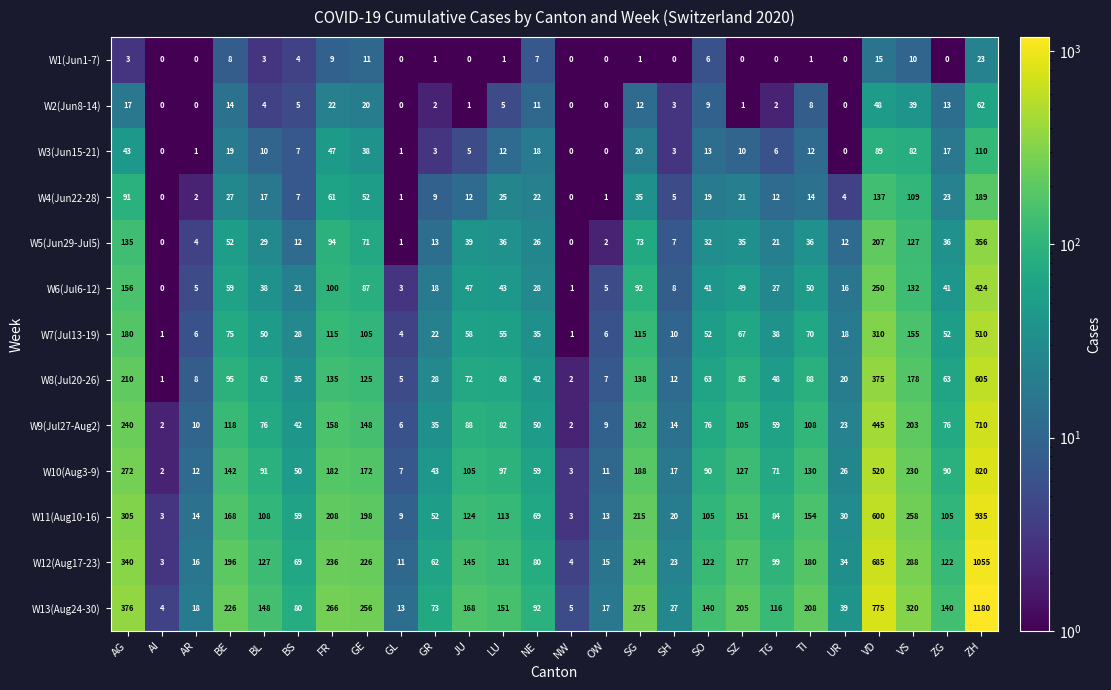

How many distinct data groups are displayed?

13